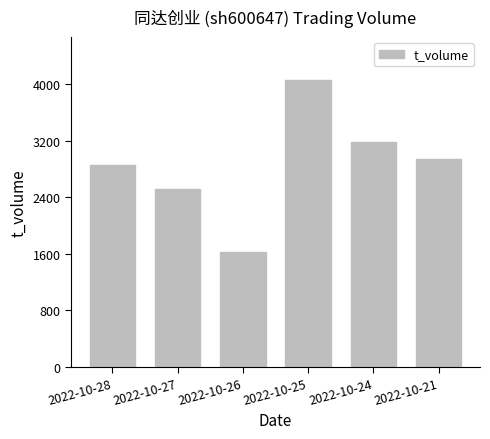

What is the change in value from 2022-10-28 to 2022-10-27?

-352